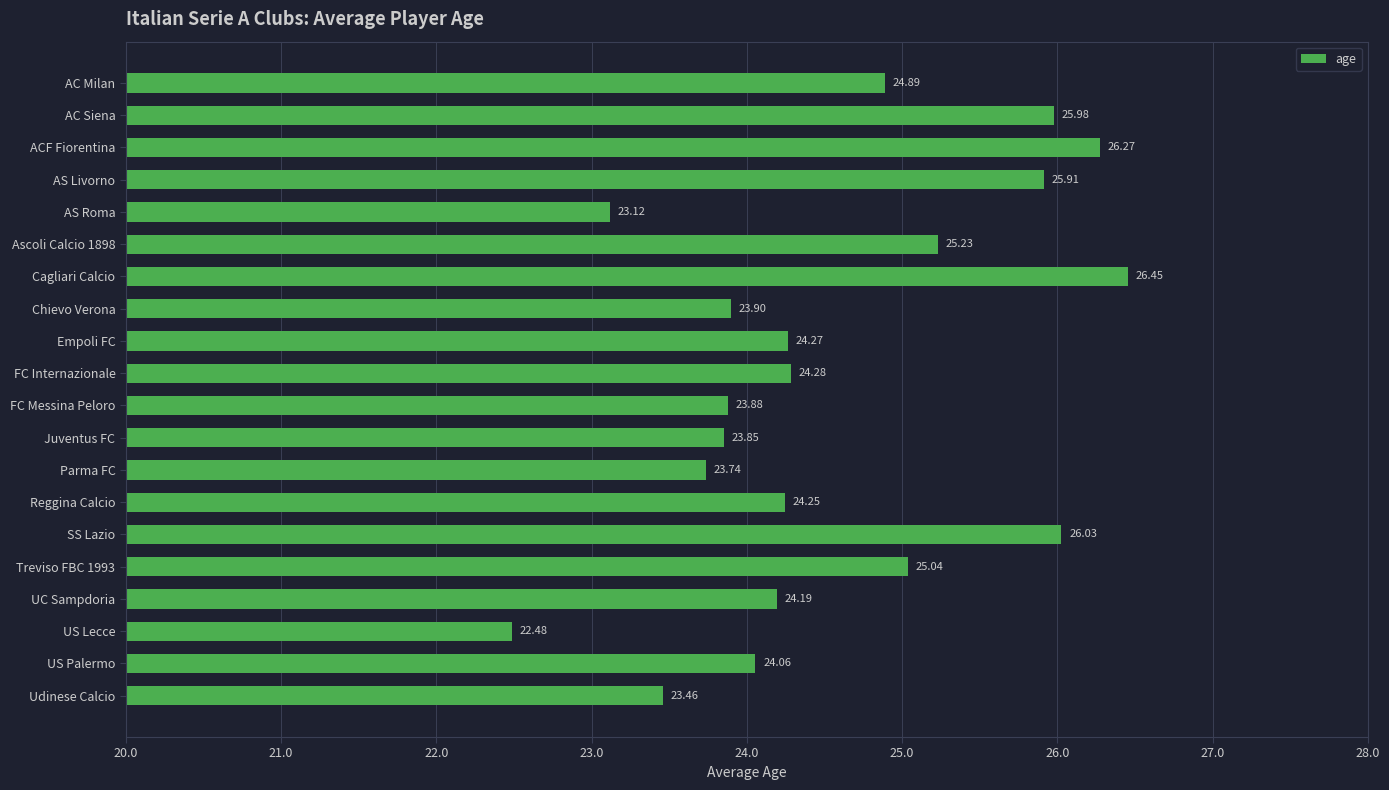

What is the maximum value shown in the chart?

26.5